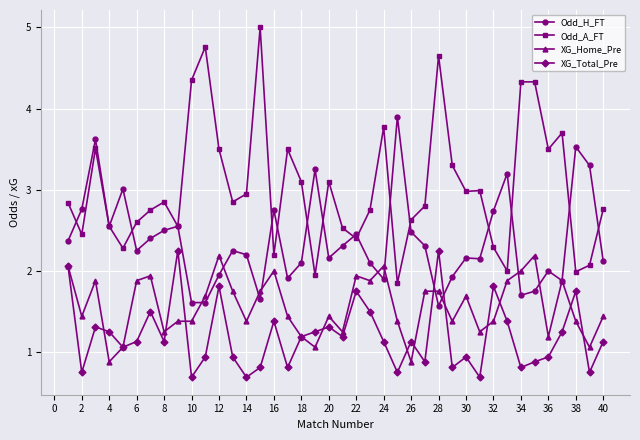

At how many categories does at least one series exceed 4?

6